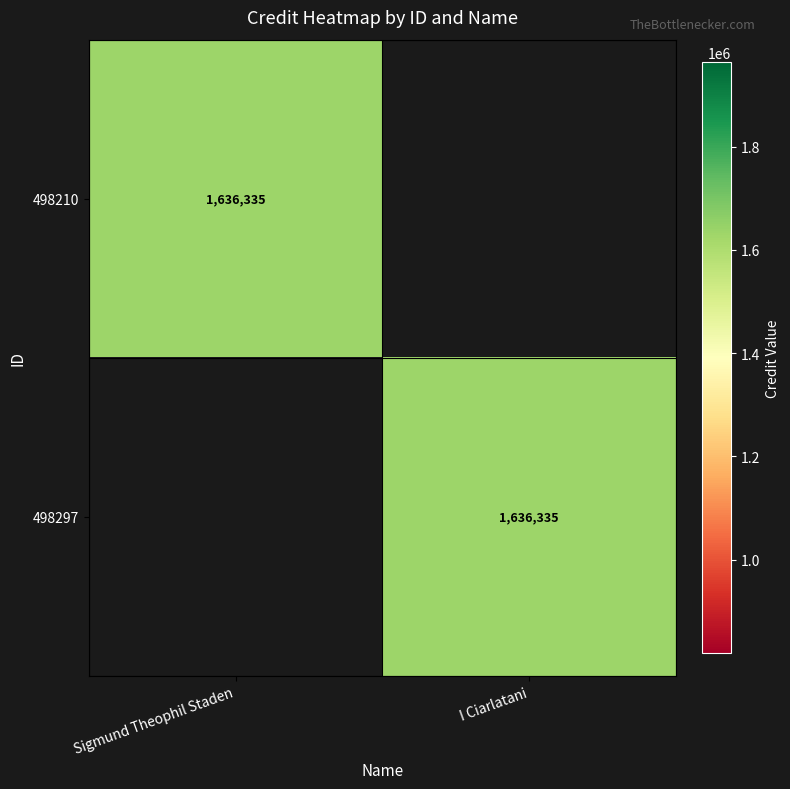

The value of 498297 at I Ciarlatani is 460643. True or false?

False